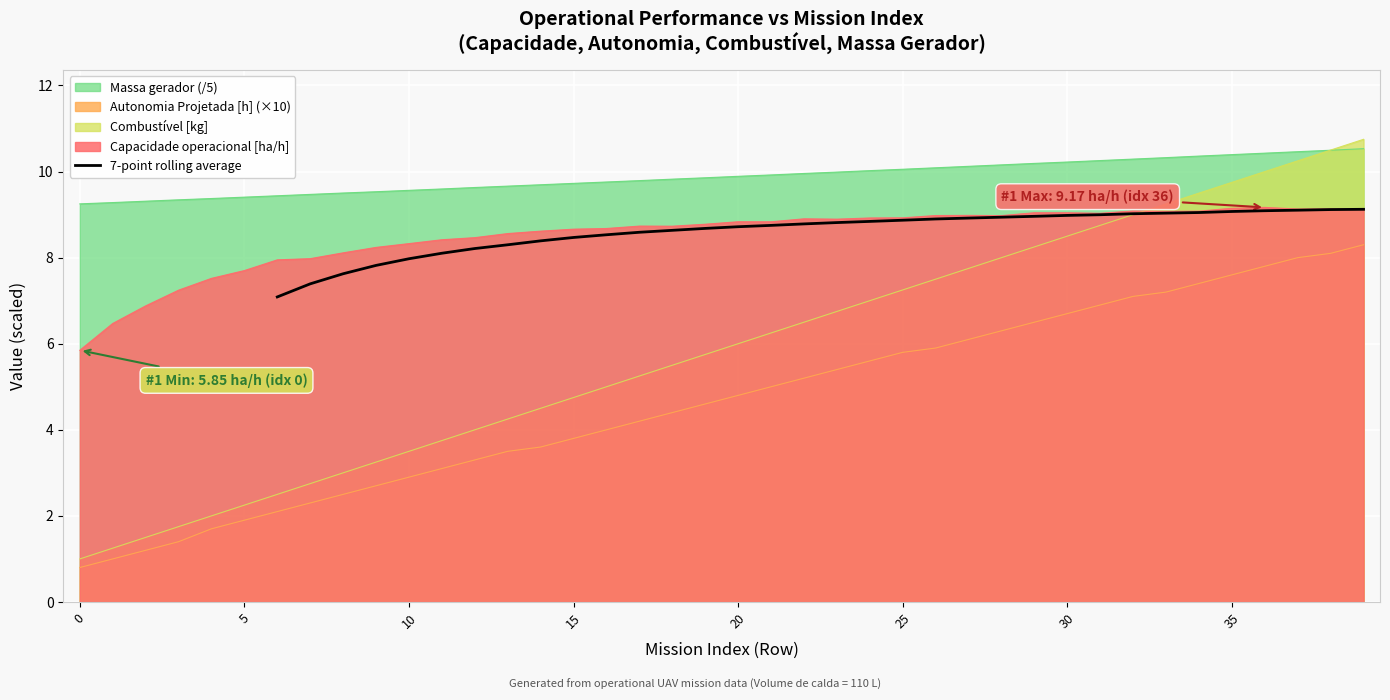

What is the sum of all values?

292.9